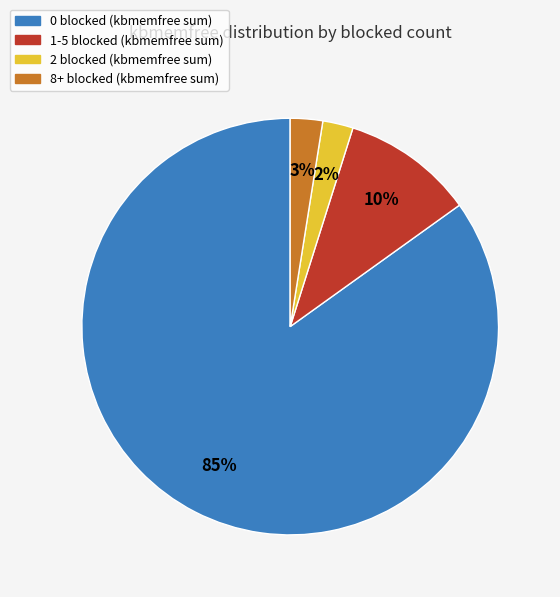

To the nearest percent, what is the average slice percentage?

25%